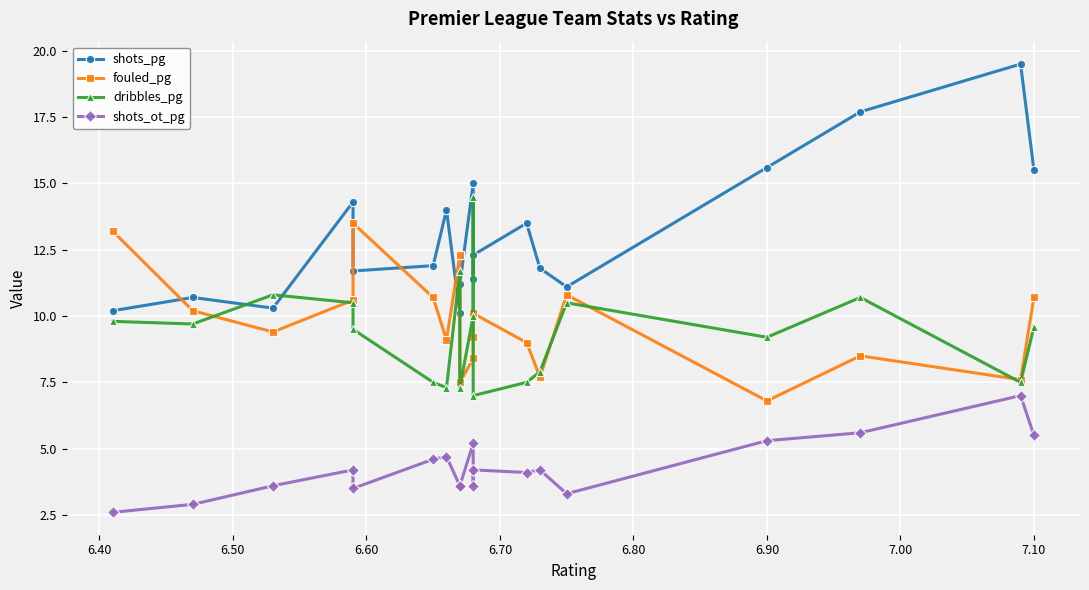

Reading right to left, extract all data points from this chart.

shots_pg: 15.5	19.5	17.7	15.6	11.1	11.8	13.5	12.3	11.4	15.0	11.2	10.1	14.0	11.9	11.7	14.3	10.3	10.7	10.2
fouled_pg: 10.7	7.6	8.5	6.8	10.8	7.7	9.0	10.1	9.2	8.4	7.5	12.3	9.1	10.7	13.5	10.6	9.4	10.2	13.2
dribbles_pg: 9.6	7.5	10.7	9.2	10.5	7.9	7.5	7.0	14.5	10.0	7.3	11.7	7.3	7.5	9.5	10.5	10.8	9.7	9.8
shots_ot_pg: 5.5	7.0	5.6	5.3	3.3	4.2	4.1	4.2	3.6	5.2	3.6	3.6	4.7	4.6	3.5	4.2	3.6	2.9	2.6